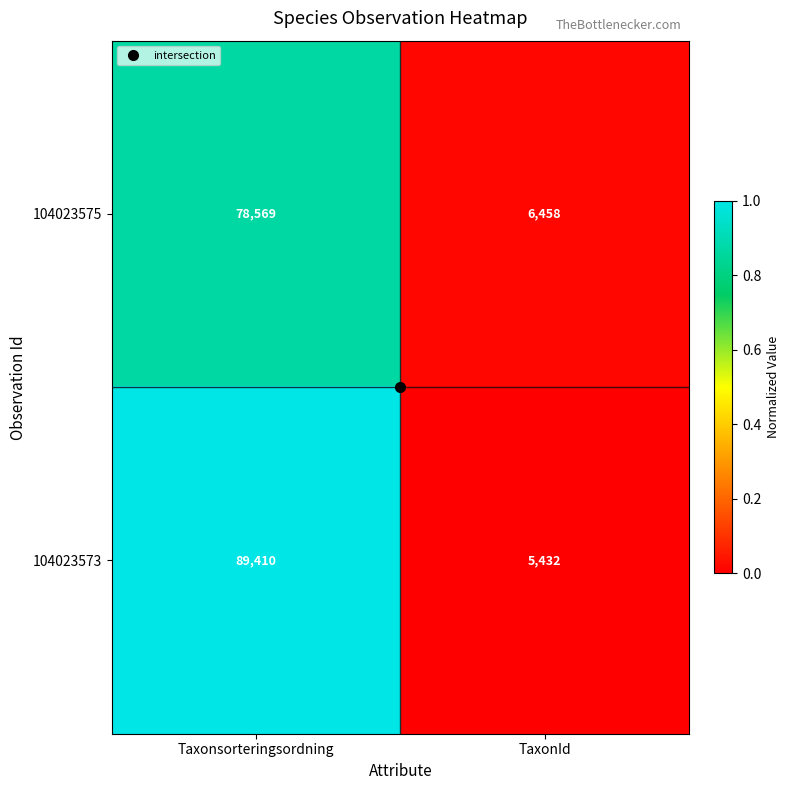

What is the maximum value shown in the chart?

89410